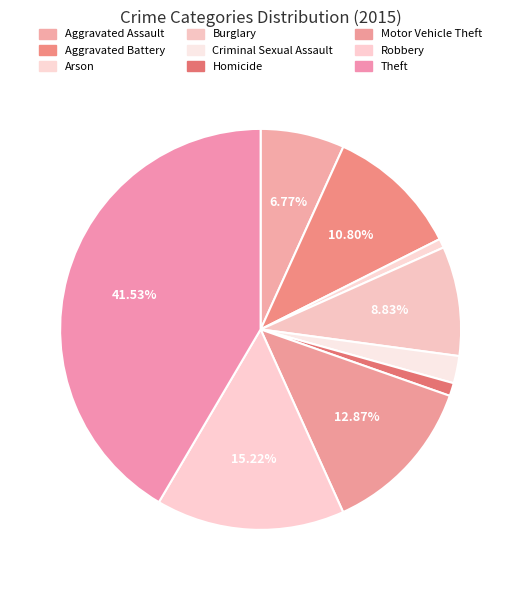

What is the largest slice in the pie chart?

Theft